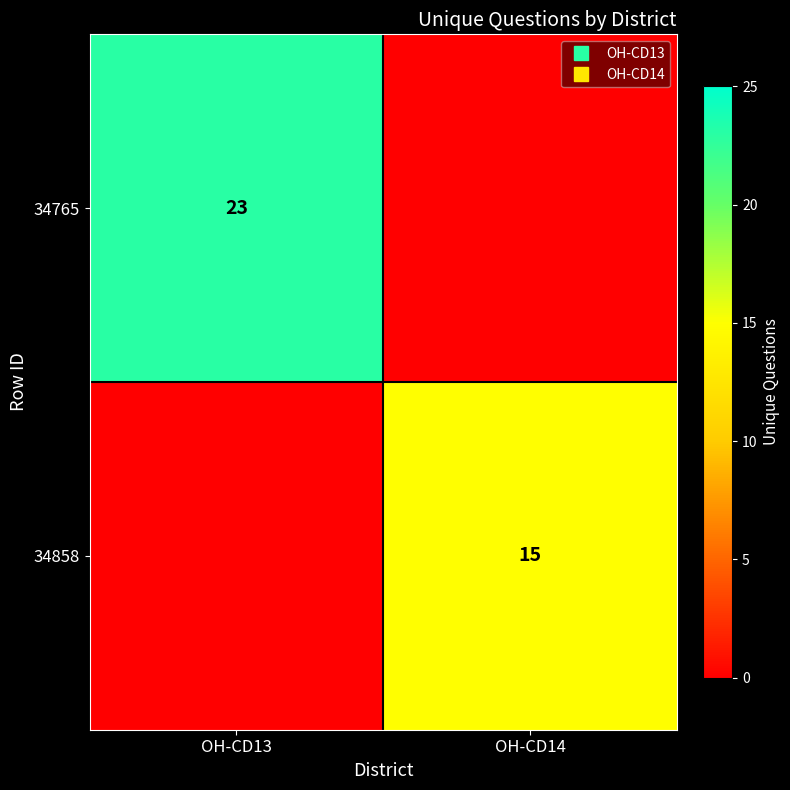

Which series has the largest total across all categories?

34765